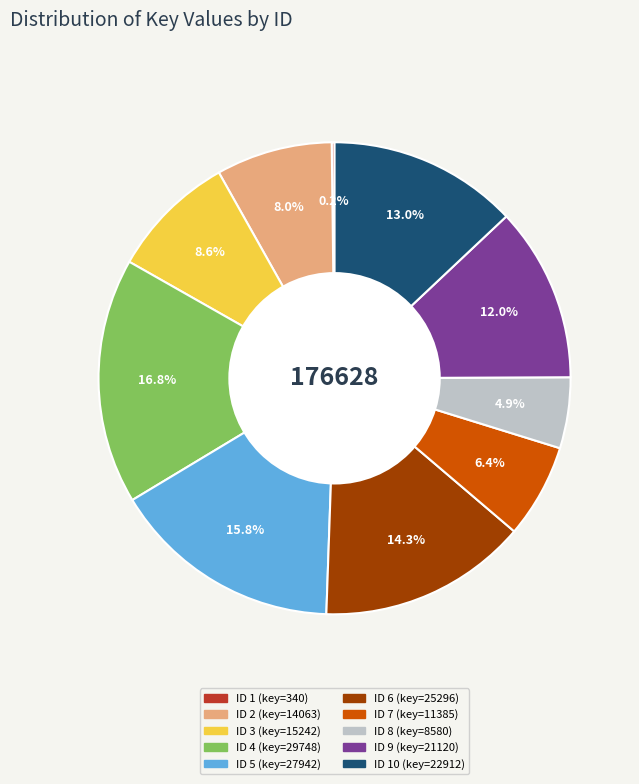

Is there a majority slice in this chart?

No